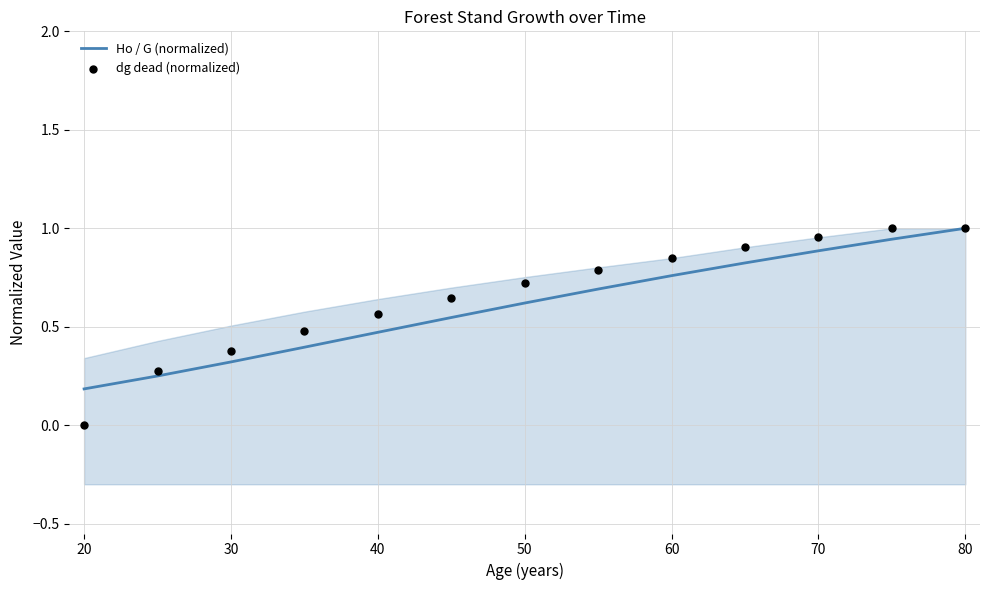

What are all the series names shown in the legend?

Ho / G (normalized), dg dead (normalized)